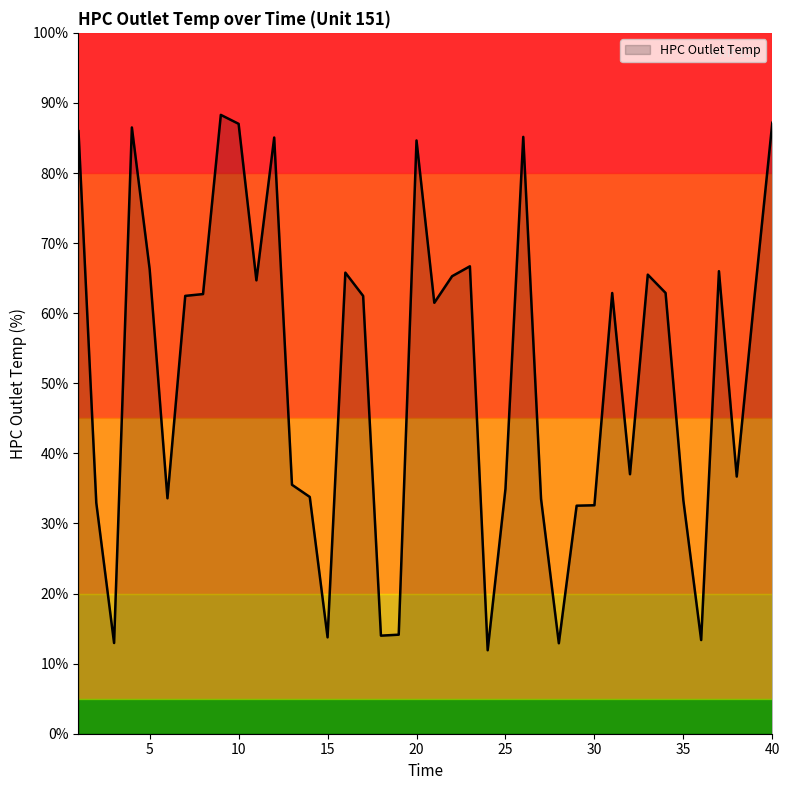

What is the difference between the maximum and minimum values?

76.4